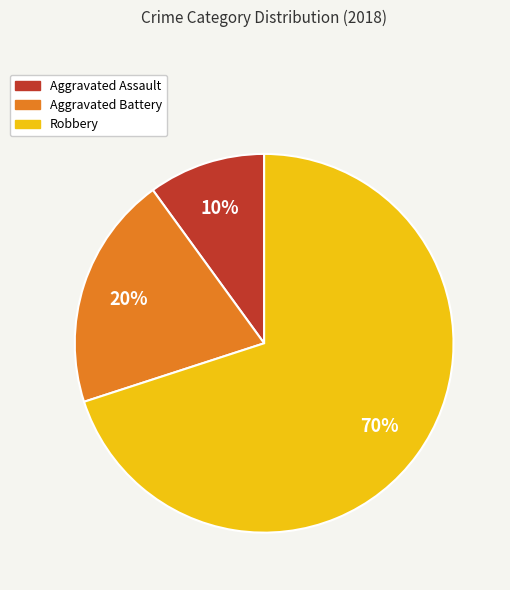

The Aggravated Assault slice represents 1% of the pie. True or false?

False